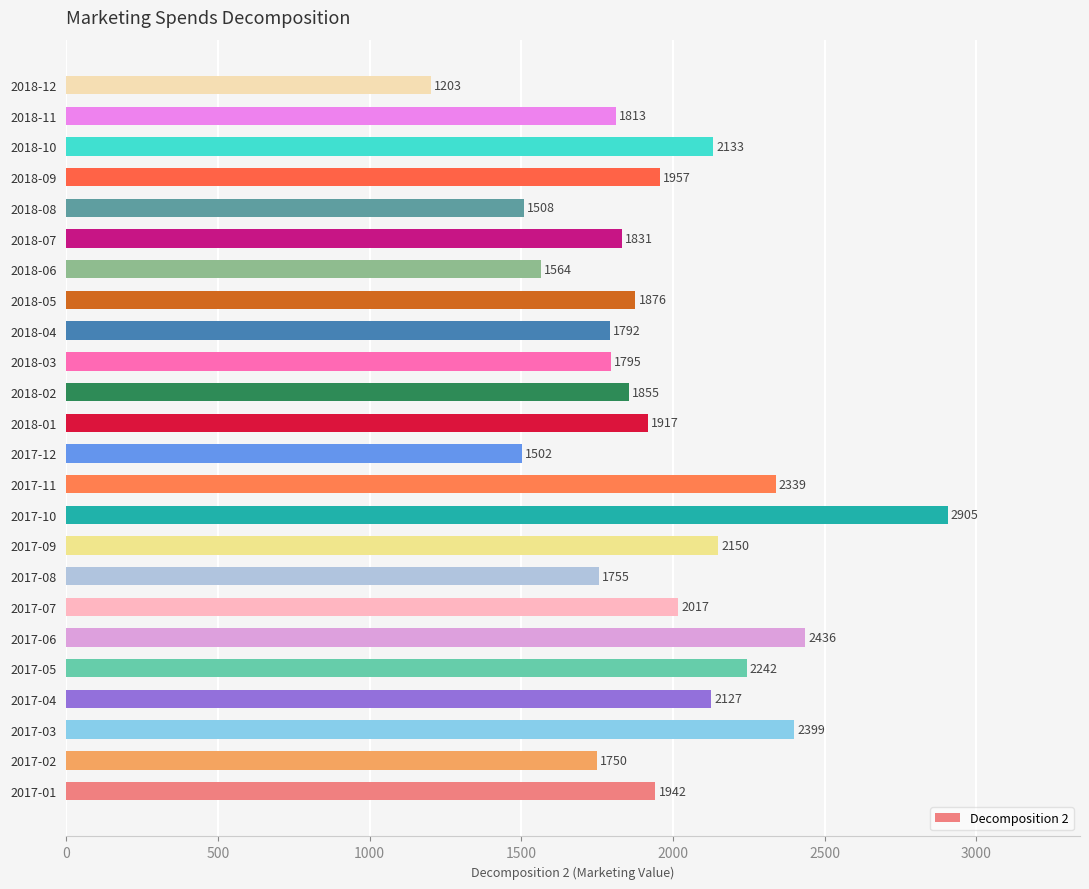

What is the difference between the maximum and minimum values?

1702.1